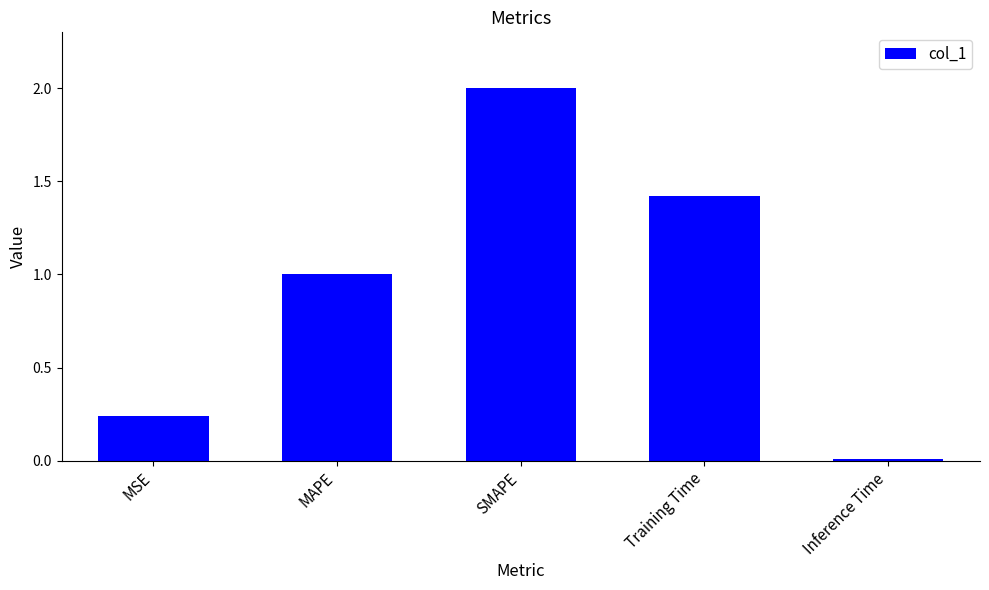

What is the change in value from SMAPE to Training Time?

-0.6